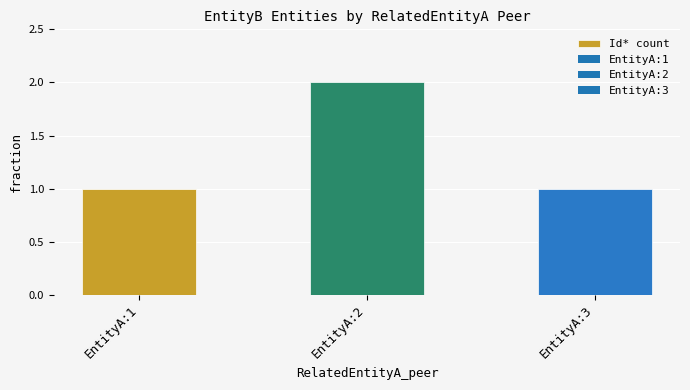

At which category does the chart reach its peak across all series?

EntityA:2